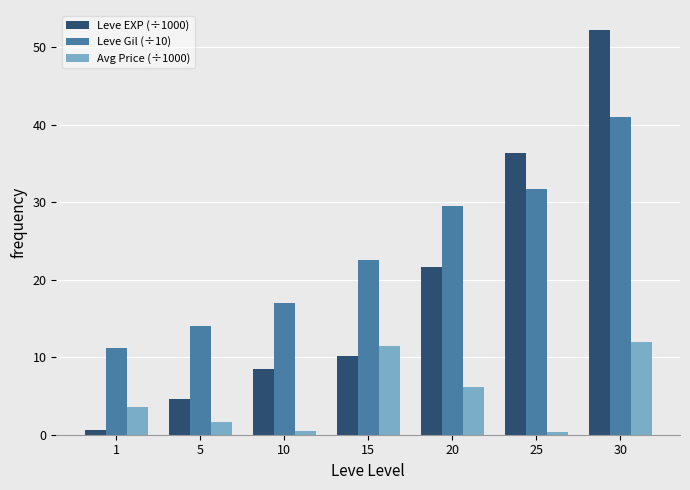

Count the number of data series in this chart.

3